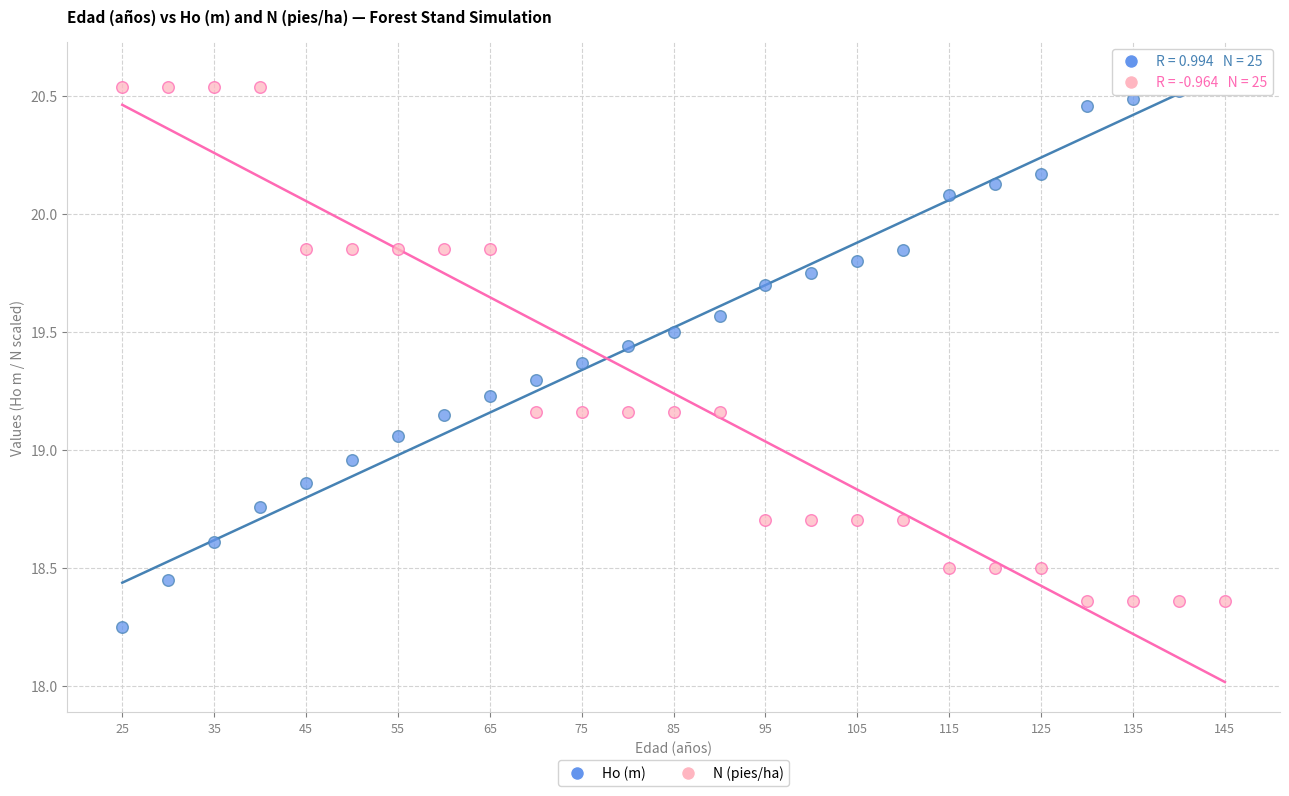

Which series contains the lowest Y value?

Ho (m)